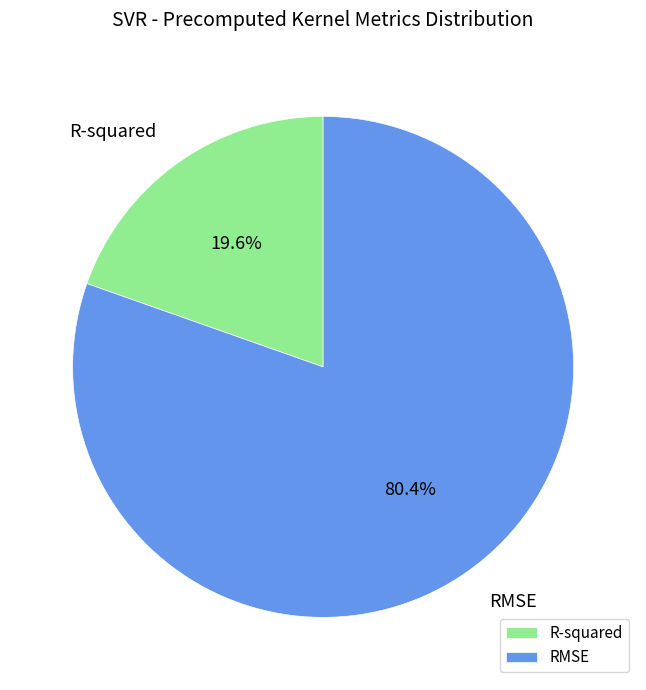

The R-squared slice represents 33% of the pie. True or false?

False